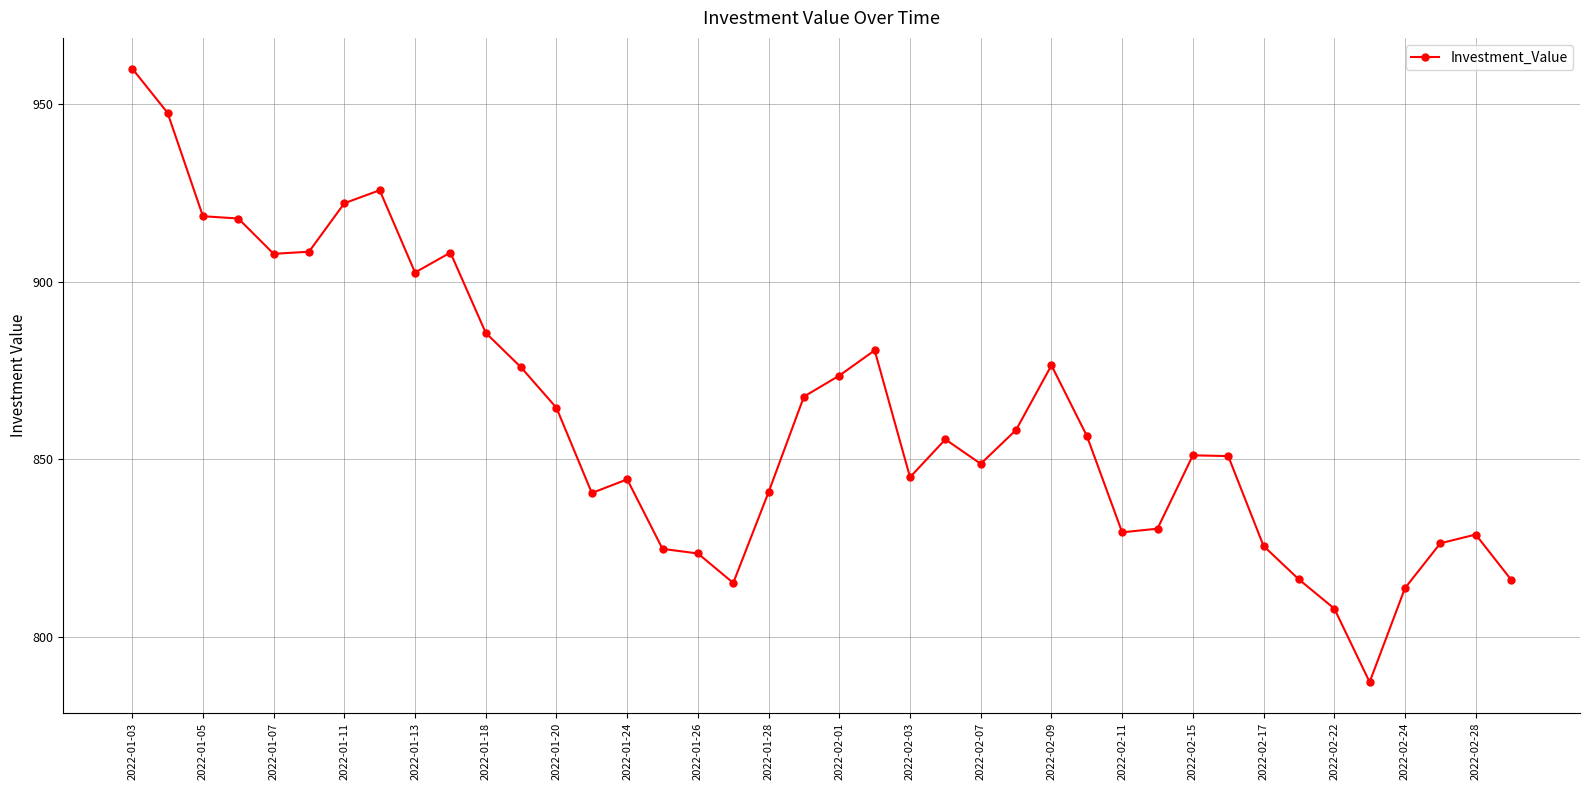

True or false: there are more than 2 points higher than both neighbors.

True